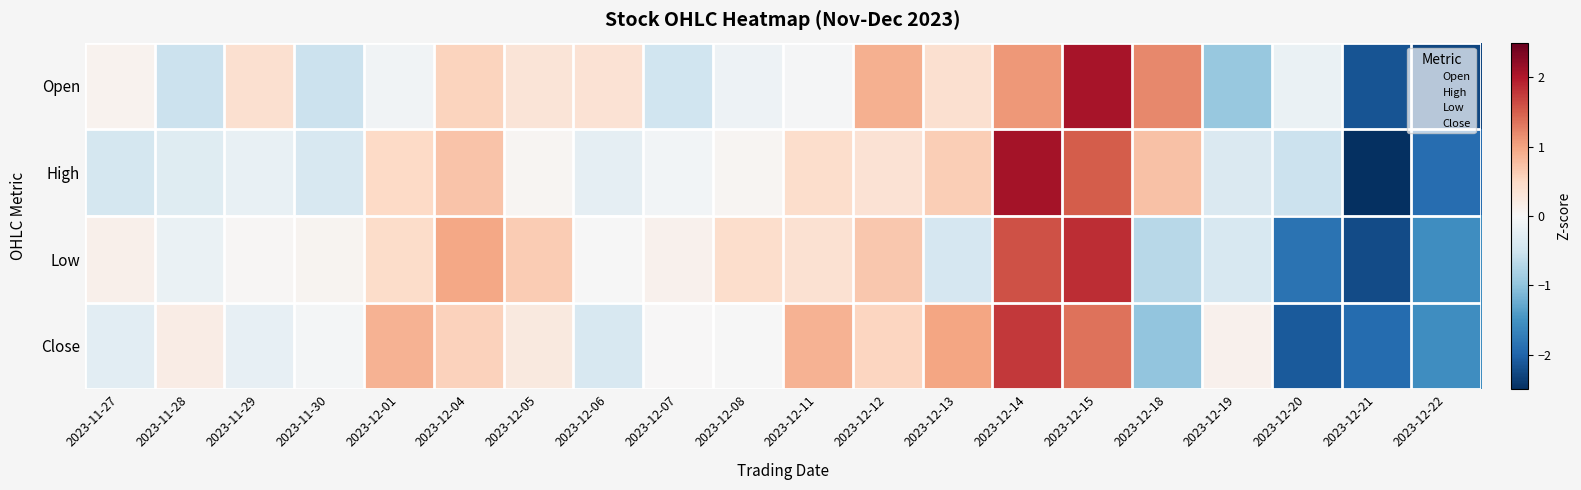

At how many categories does at least one series exceed -2?

20